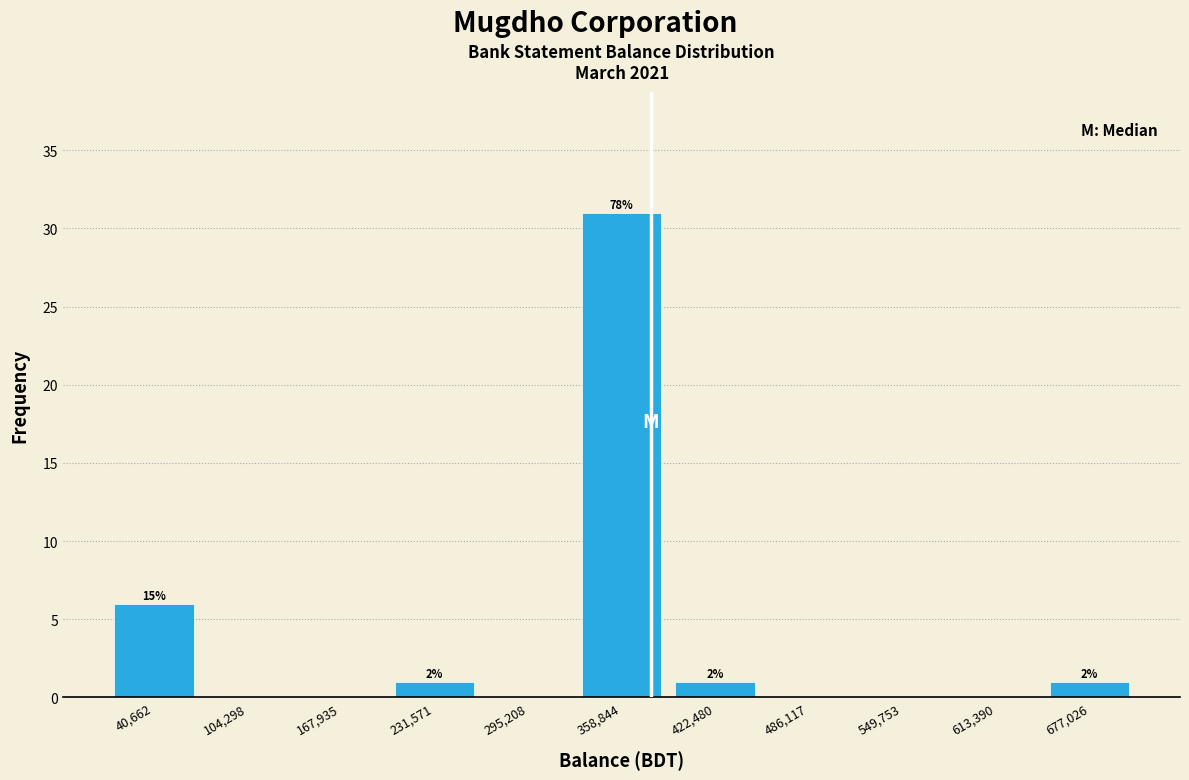

Which range on the x-axis has the tallest bar?

330000 to 390000